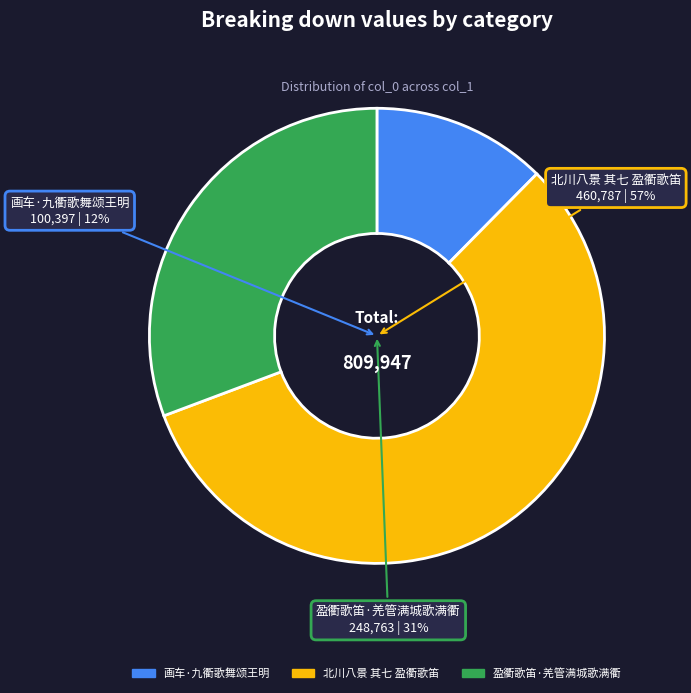

Which slice is the largest?

北川八景 其七 盈衢歌笛